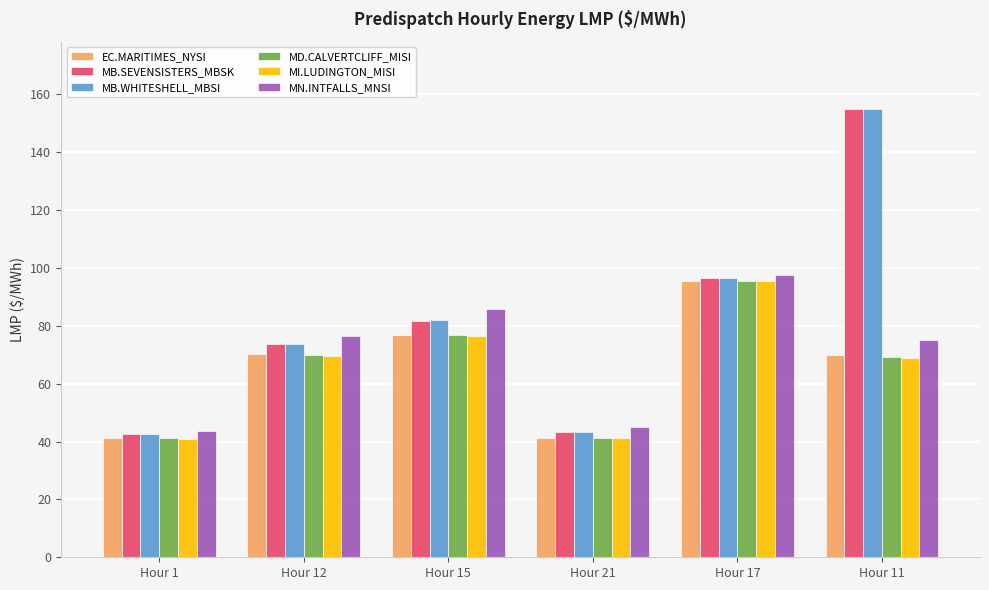

What is the sum of all MB.WHITESHELL_MBSI values?

493.1